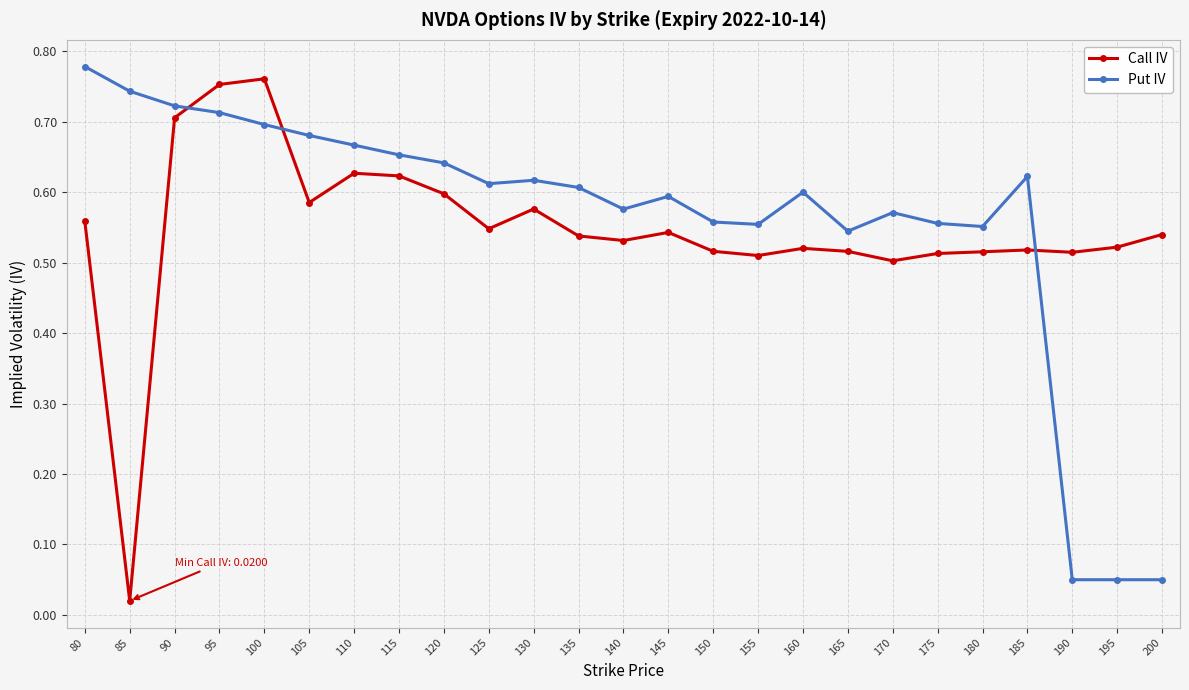

What is the sum of all Call IV values?

13.7